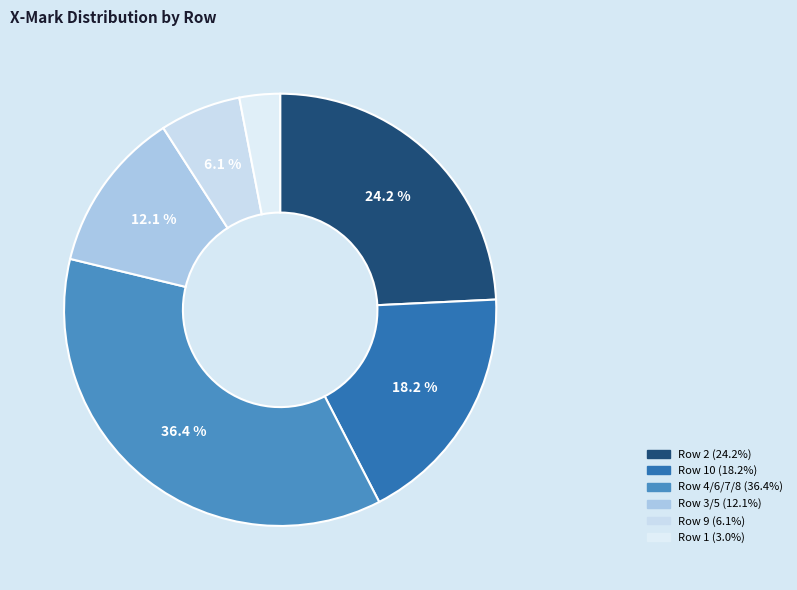

Count the number of slices in the pie.

6